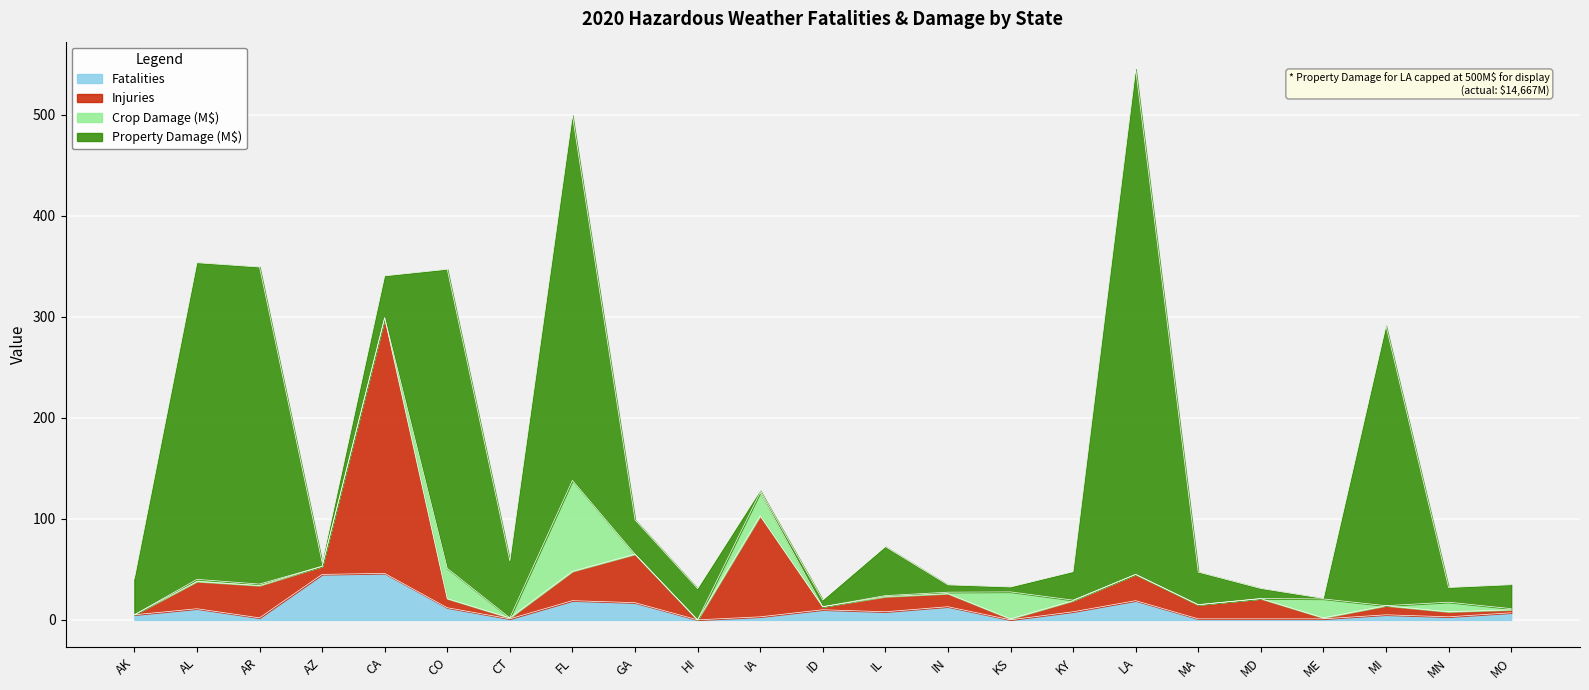

Which category has the lowest value across all series?

HI